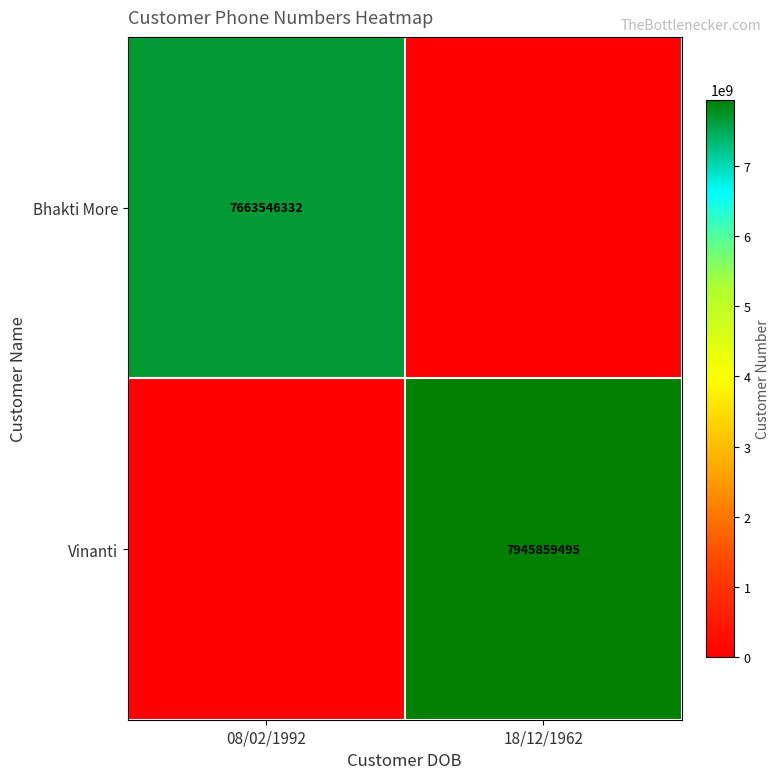

Is the value of Vinanti at 18/12/1962 greater than the value of Bhakti More at 08/02/1992?

Yes